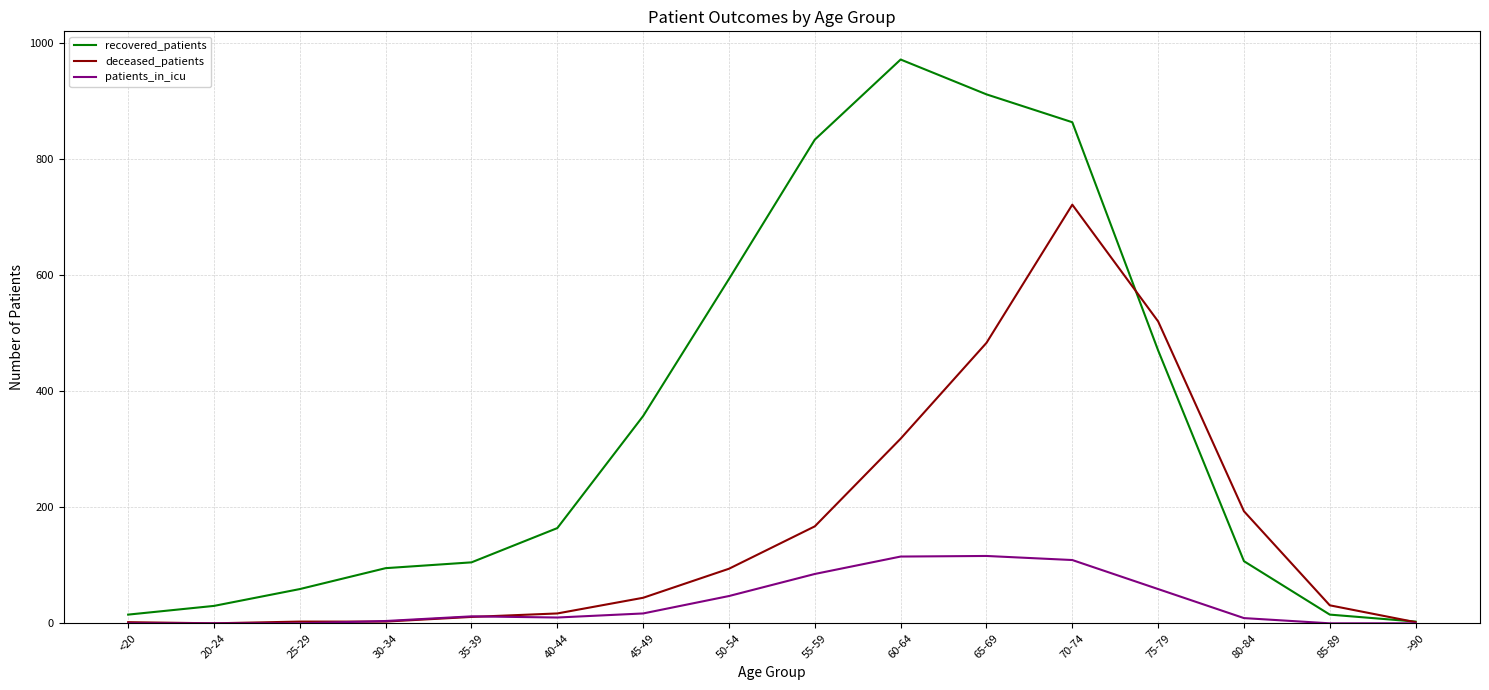

The patients_in_icu series shows 44 at 20-24. True or false?

False